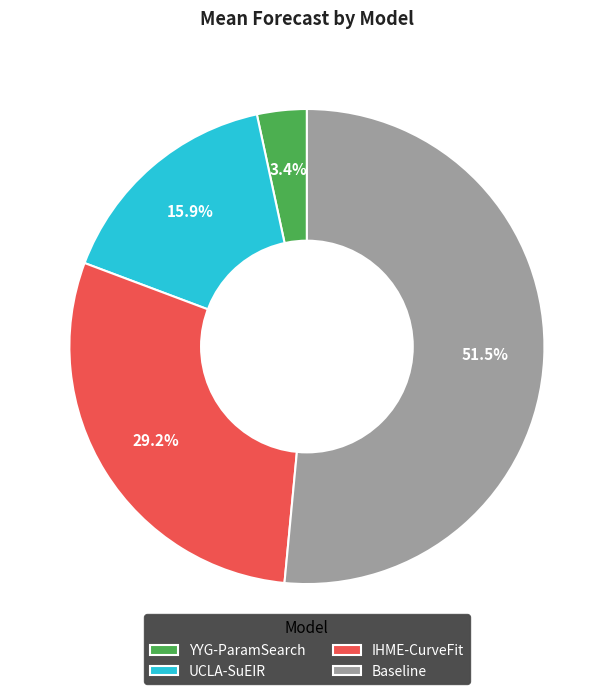

Does UCLA-SuEIR represent more than half of the total?

No